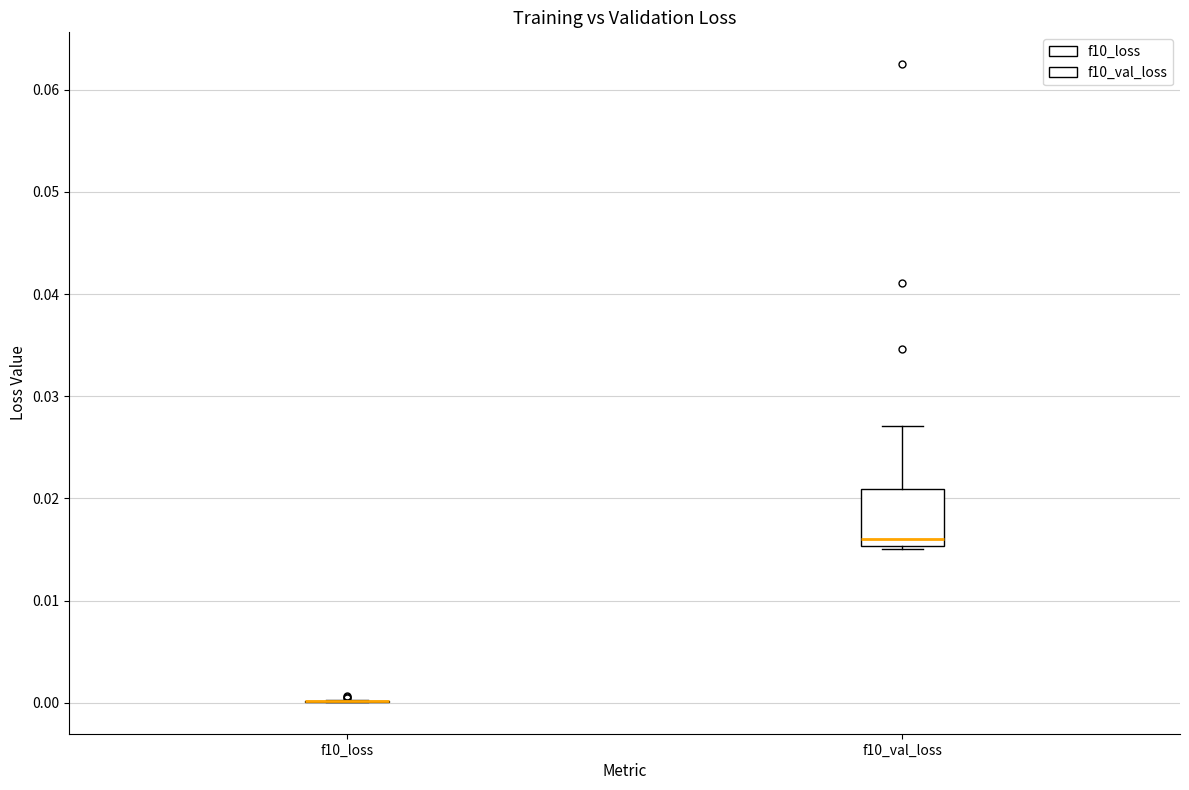

Comparing the boxes themselves (not the whiskers), which one is the tallest?

f10_val_loss